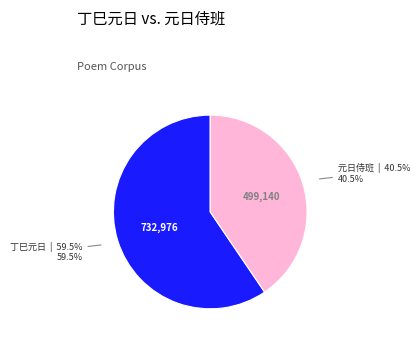

Is there any slice that represents more than half of the pie?

Yes